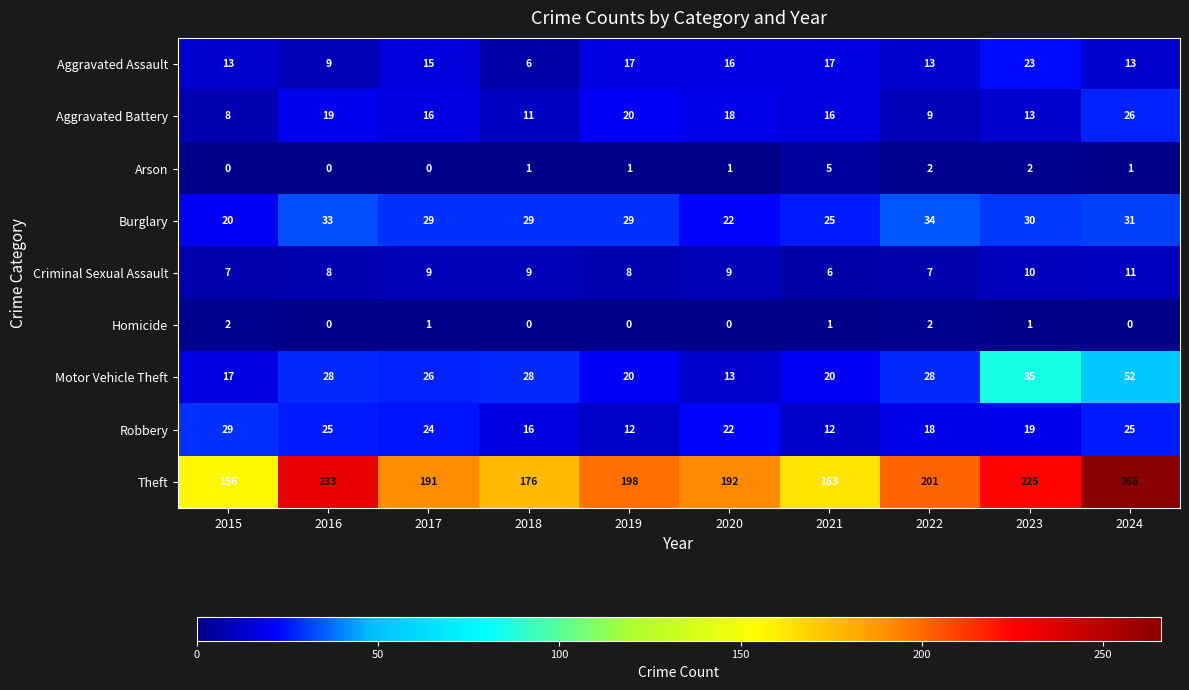

What is the sum of all Aggravated Assault values?

142